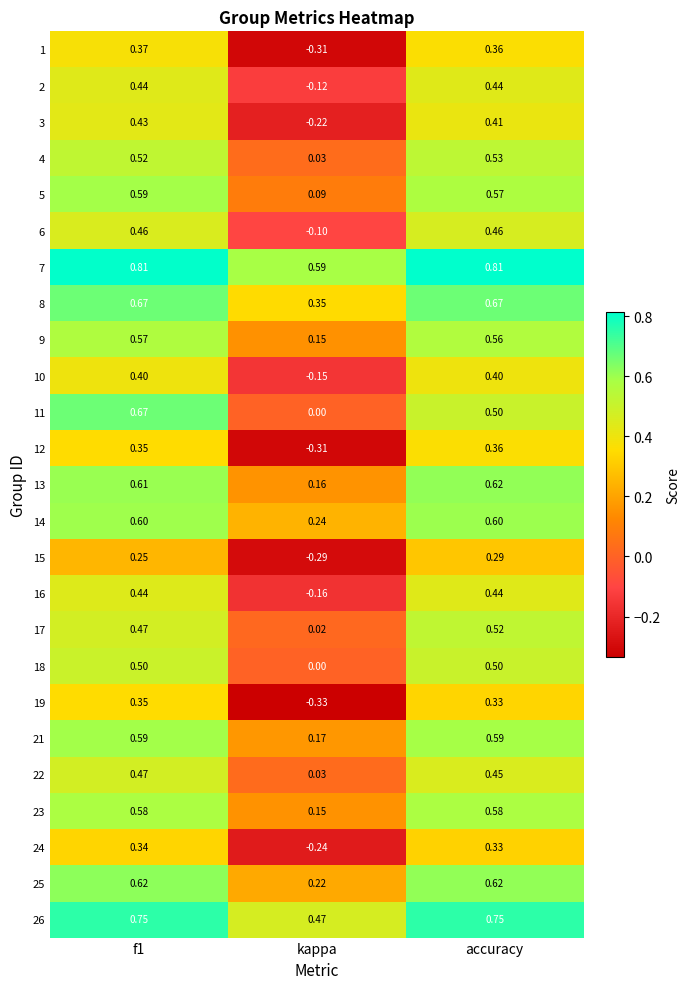

Count the number of categories in the chart.

3